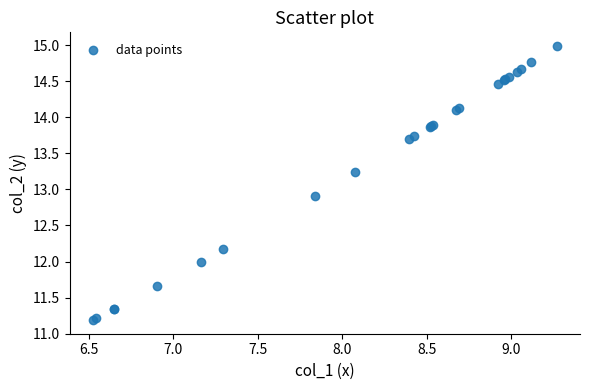

What Y value in the scatter plot is closest to 13?

12.9